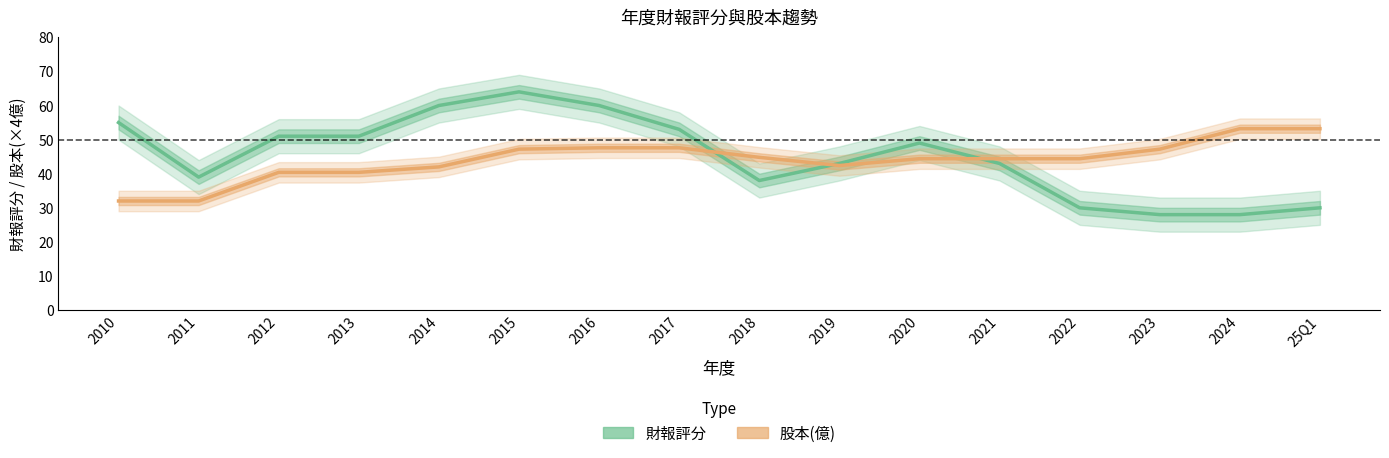

Which category has the highest value across all series?

2015